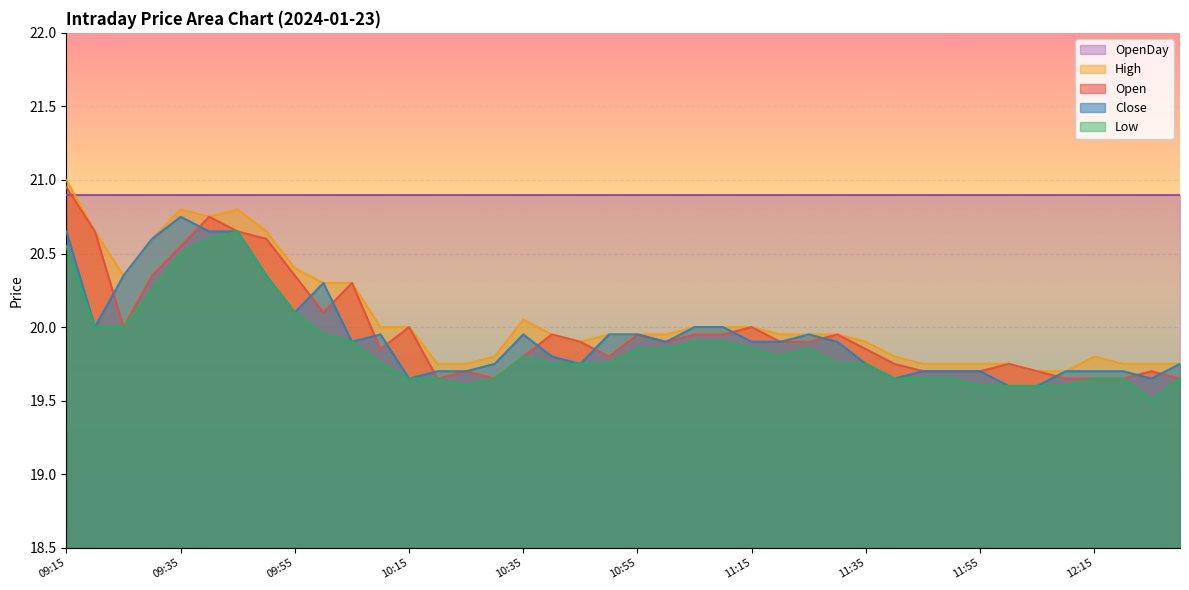

Is it true that Close equals 19.7 at 11:50?

True